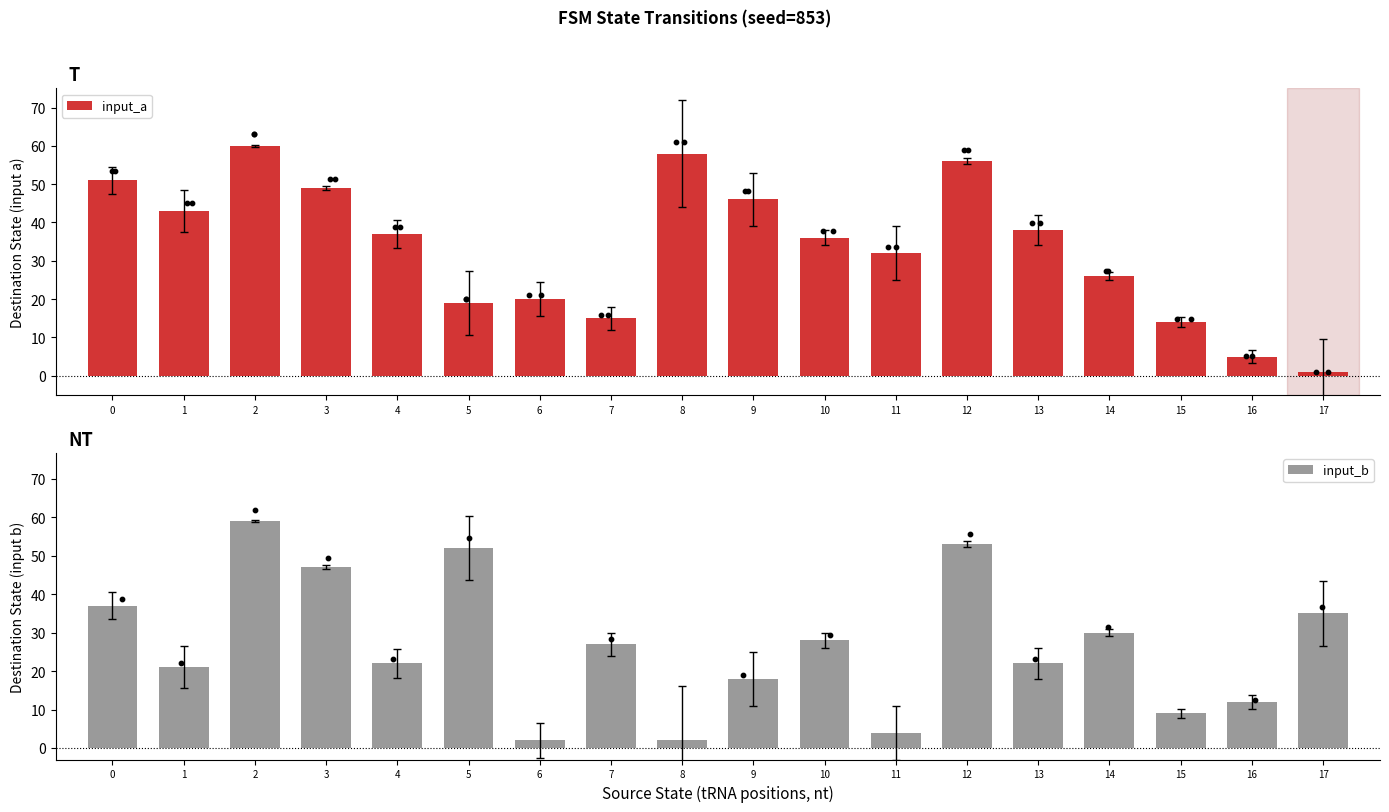

Which series reaches the maximum Y coordinate?

input_a